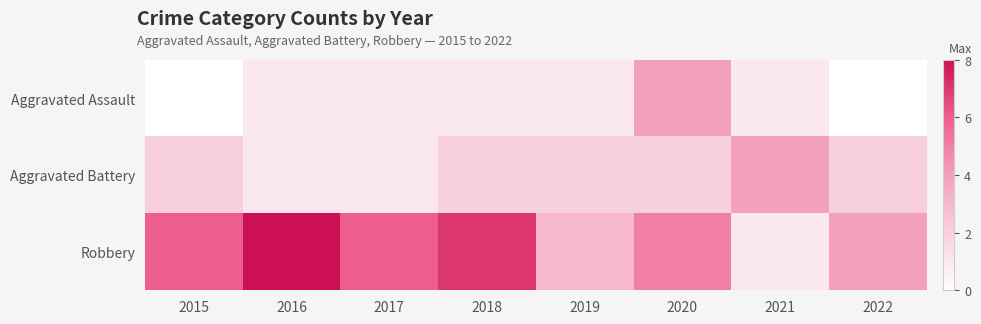

Reading left to right, transcribe all the data shown in this chart.

Aggravated Assault: 2015=0	2016=1	2017=1	2018=1	2019=1	2020=4	2021=1	2022=0
Aggravated Battery: 2015=2	2016=1	2017=1	2018=2	2019=2	2020=2	2021=4	2022=2
Robbery: 2015=6	2016=8	2017=6	2018=7	2019=3	2020=5	2021=1	2022=4